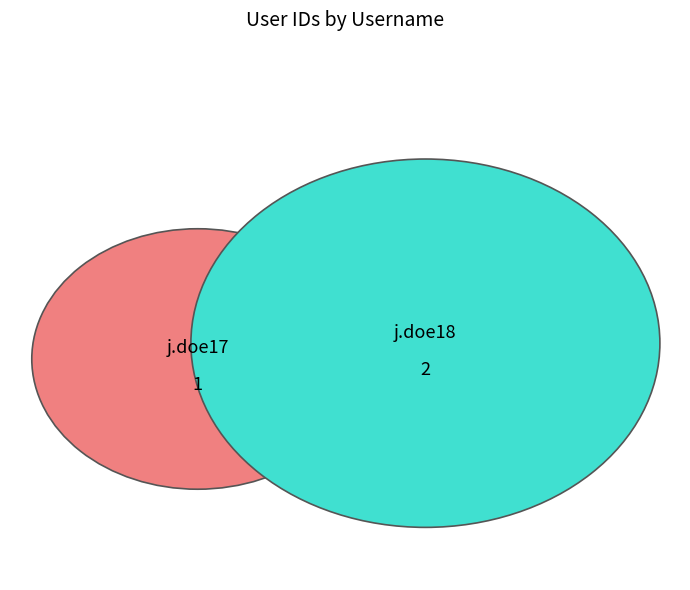

How many slices are in this pie chart?

2